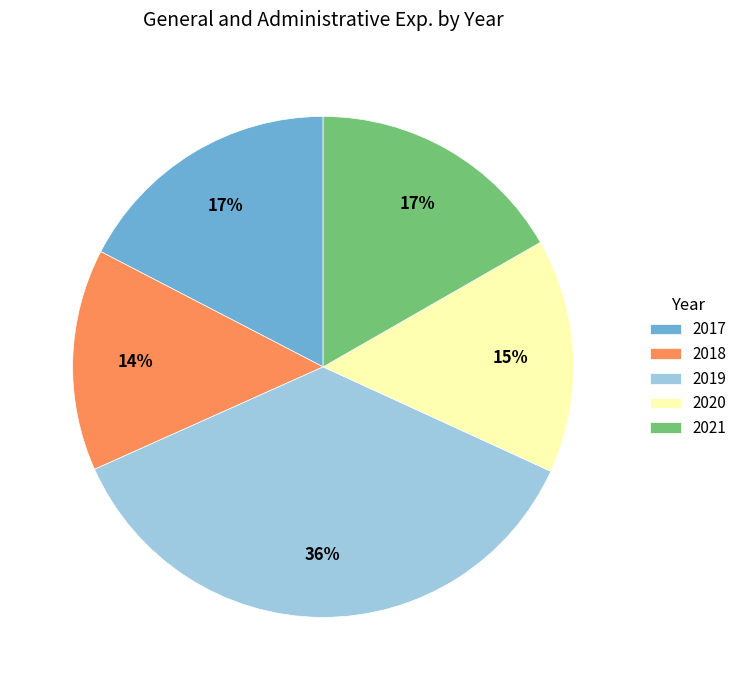

Which slice is the largest?

2019